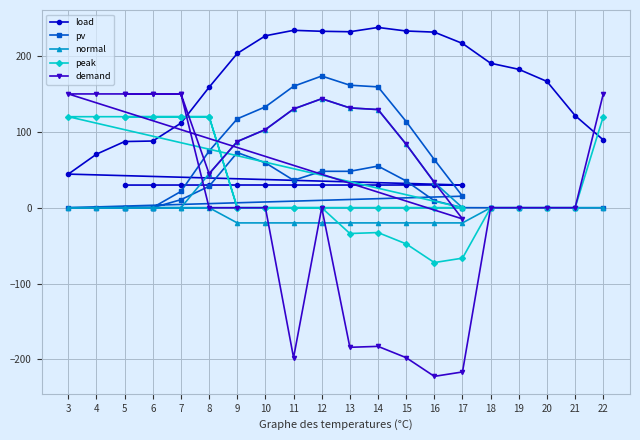

Count the number of data series in this chart.

5